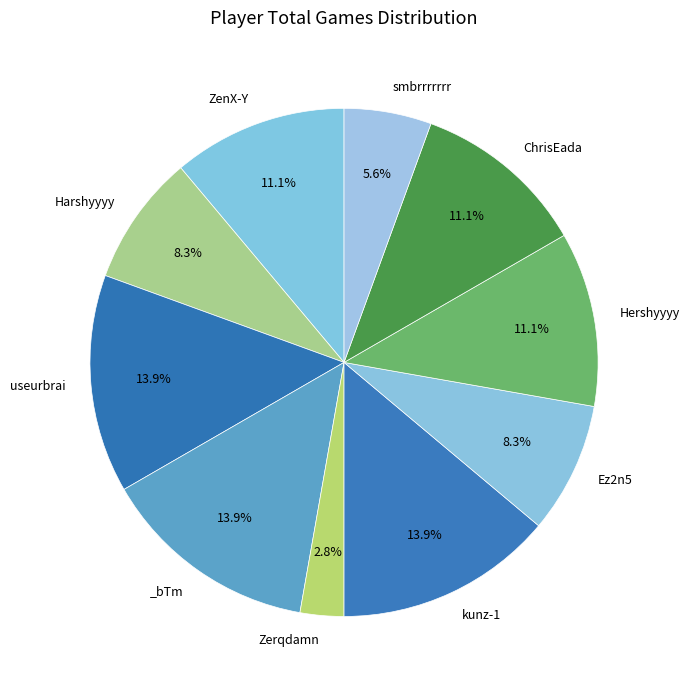

How many slices are in this pie chart?

10